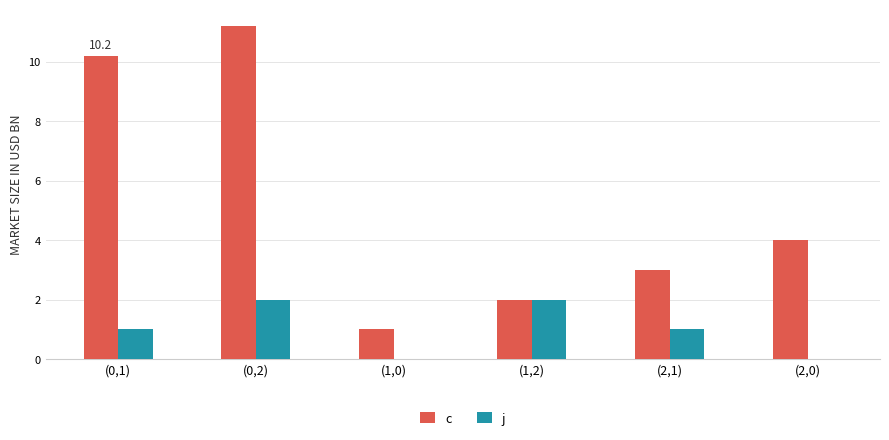

Is it true that c equals 11.2 at (0,2)?

True